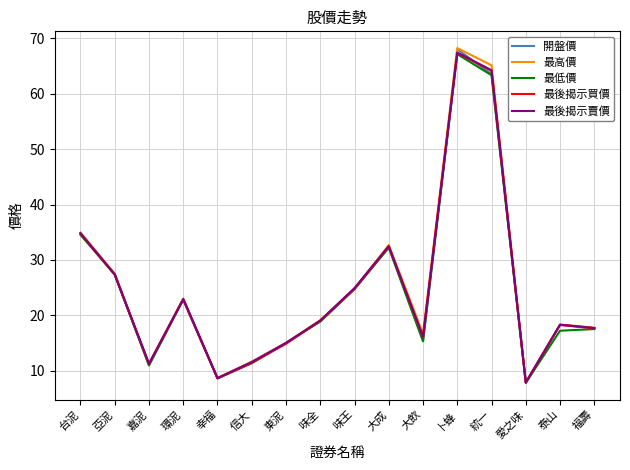

What position from the left is 環泥?

4